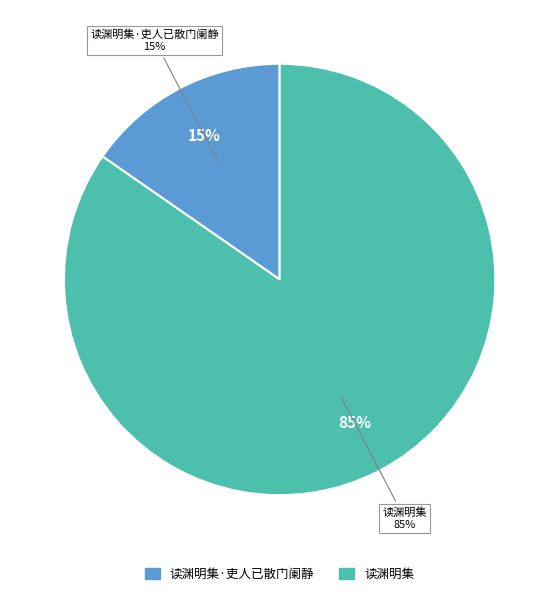

Is it true that 读渊明集·吏人已散门阑静 is 27% of the pie?

False